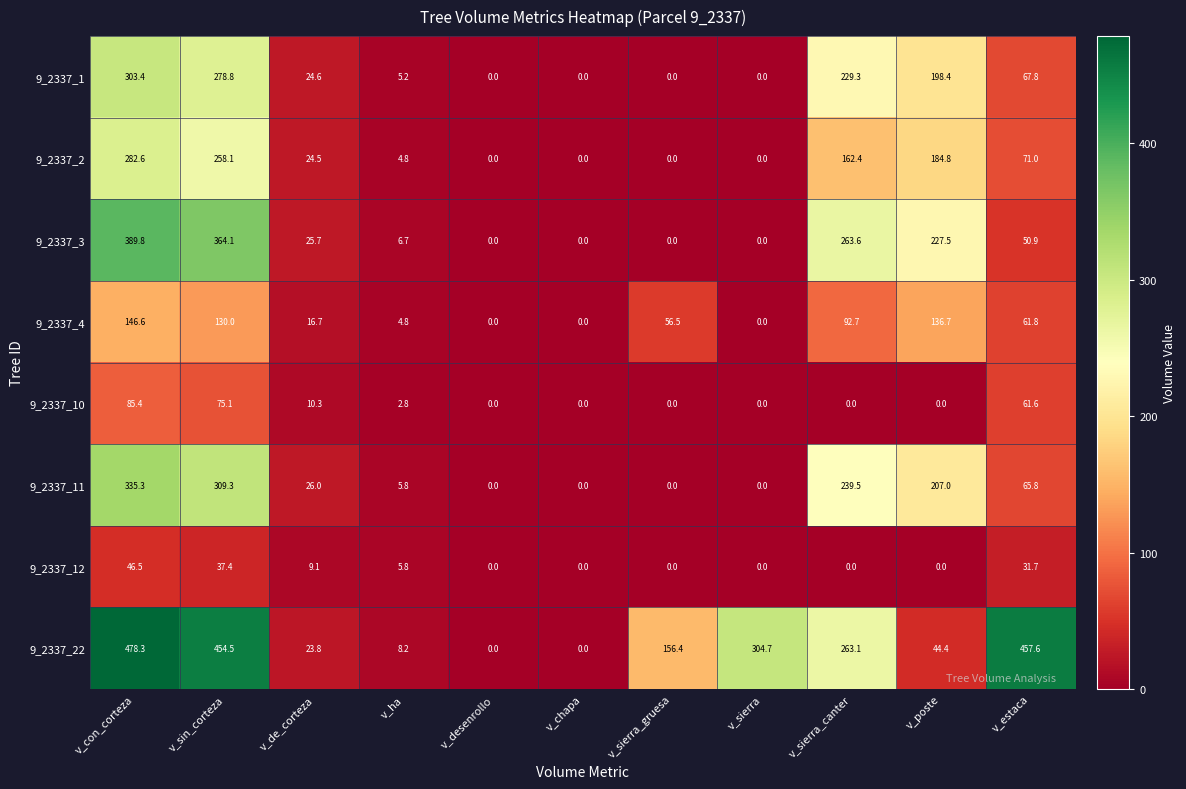

What is the sum of the 9_2337_12 values at v_estaca and v_poste?

31.7